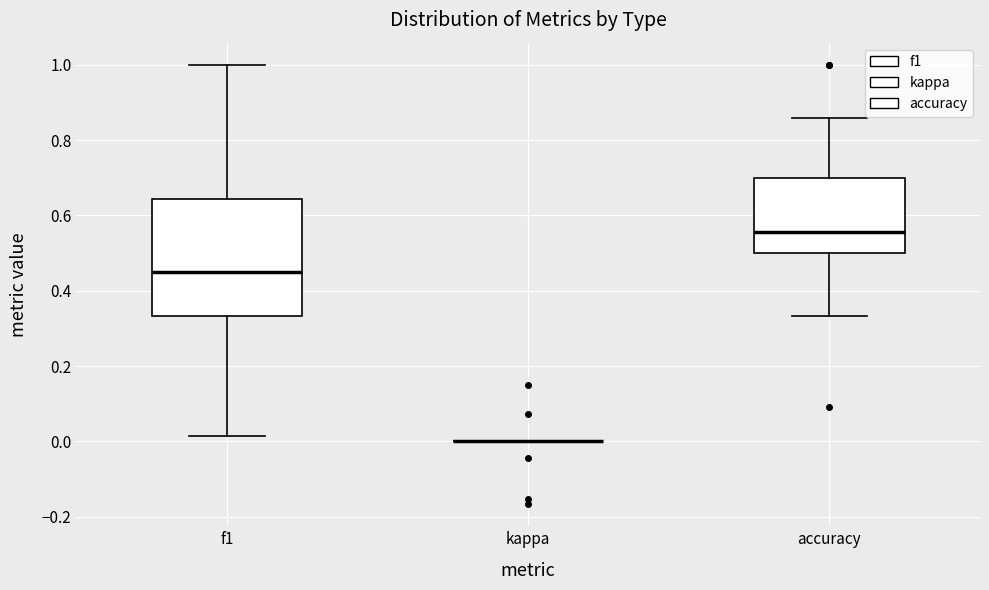

Reading left to right, read every box against the y-axis: the position of its median line, the range the box covers, and the ends of its whiskers. The values are not printed on the chart, so give them approximately, as read against the axis.

f1: median 0.46, box 0.34 to 0.64, whiskers 0.02 to 1.00
kappa: box collapsed to a line at 0.00, whiskers 0.00 to 0.00
accuracy: median 0.56, box 0.50 to 0.70, whiskers 0.34 to 0.86